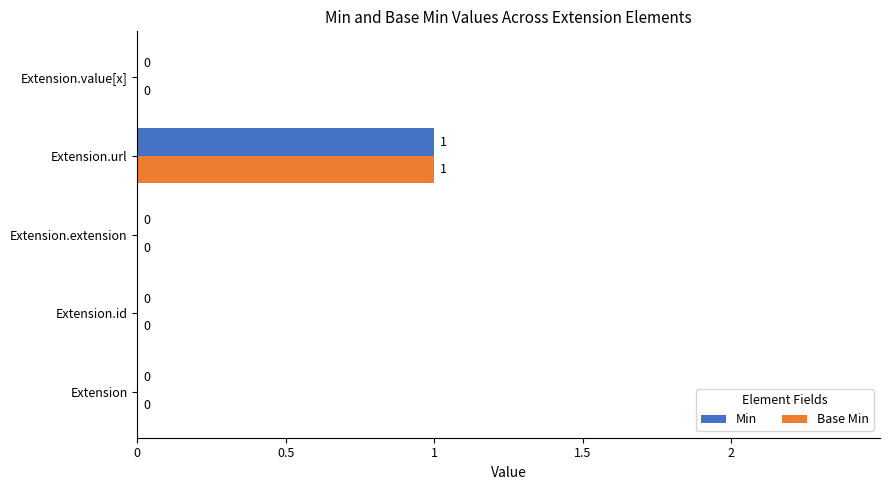

The Min series shows -1 at Extension.value[x]. True or false?

False